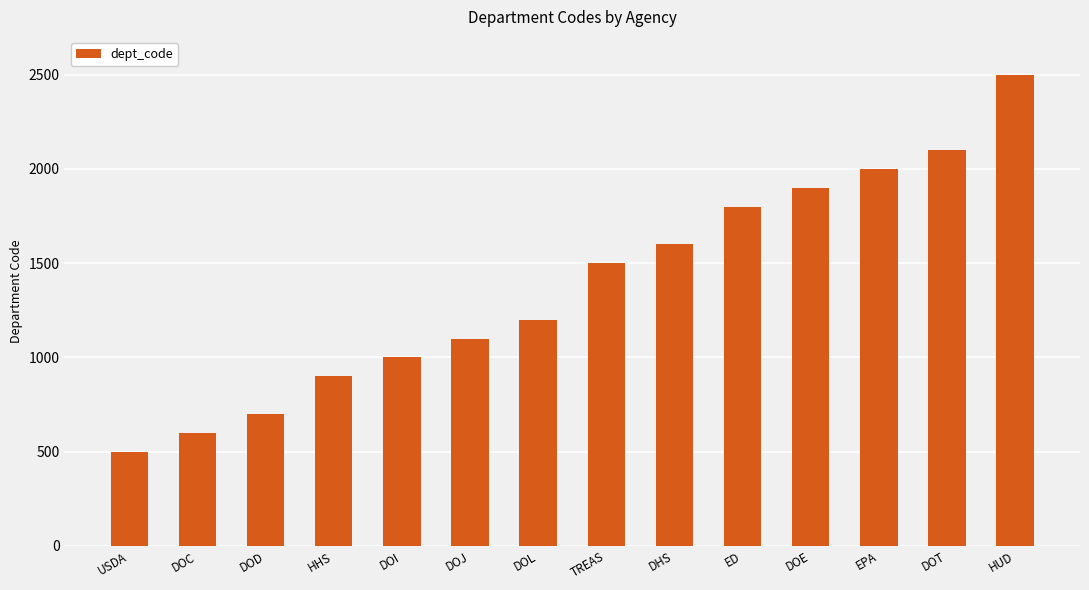

How many series are shown in this chart?

1